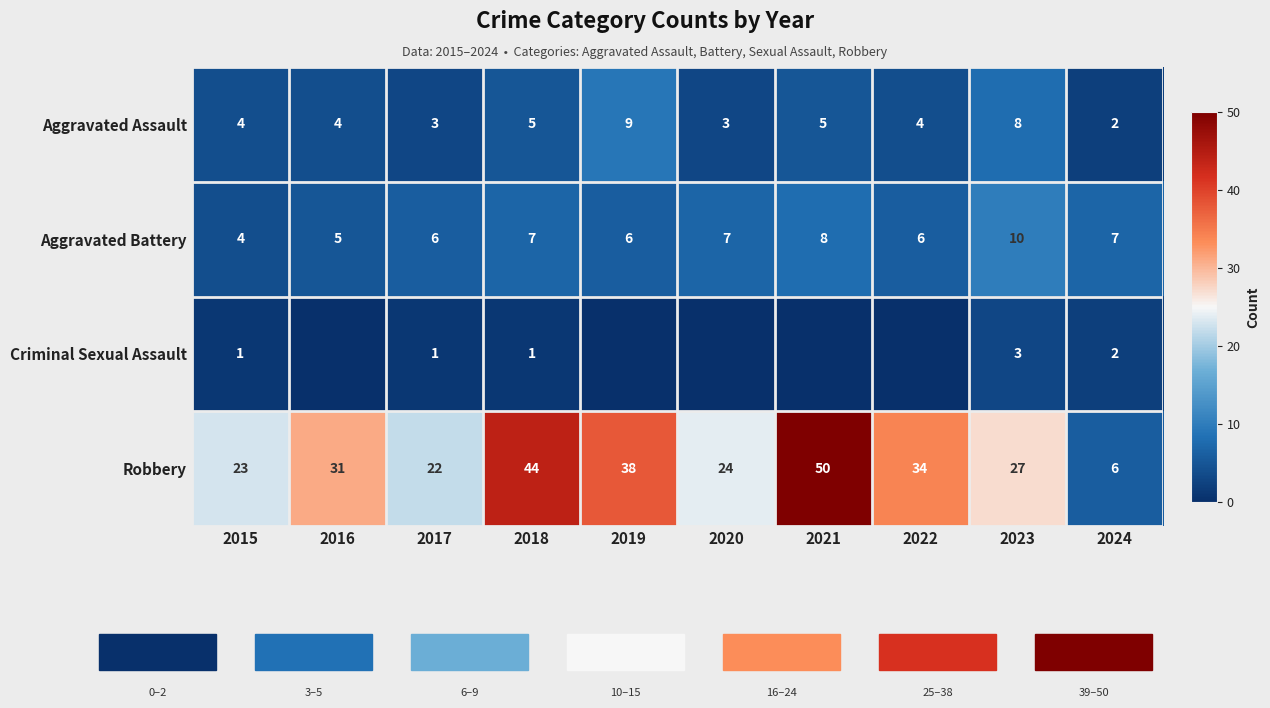

What is the difference between the second highest and minimum values in the Robbery series?

38